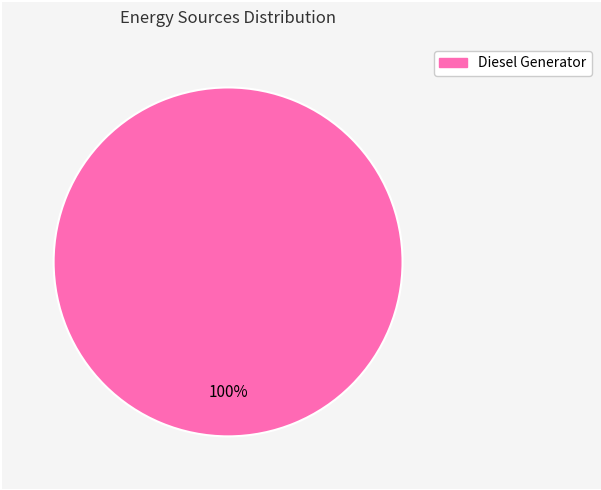

Does any single category account for the majority?

Yes